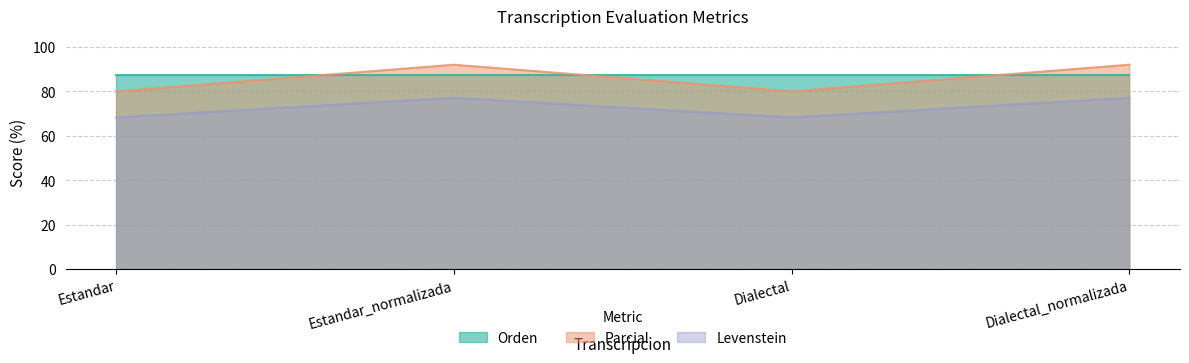

The Levenstein series shows 68.3 at Estandar. True or false?

True